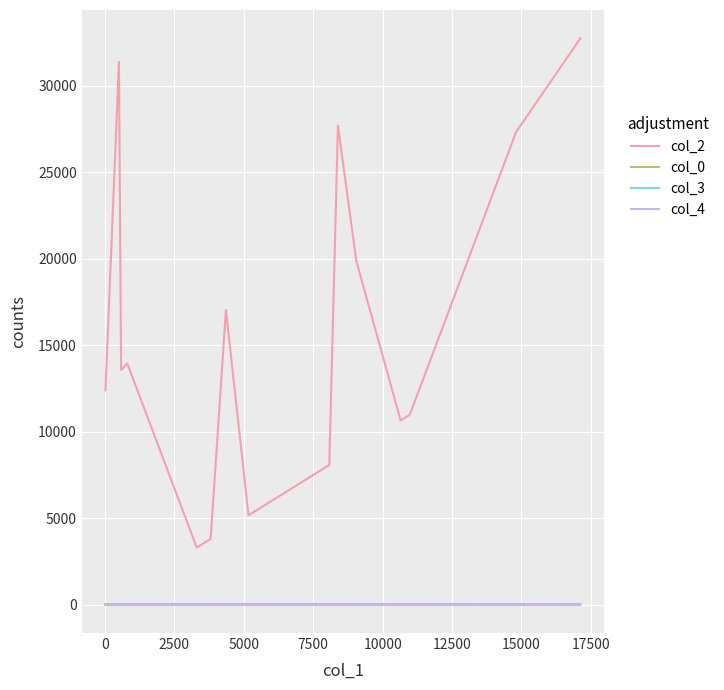

What is the difference between the second highest and second lowest values in the col_2 series?

28676.0